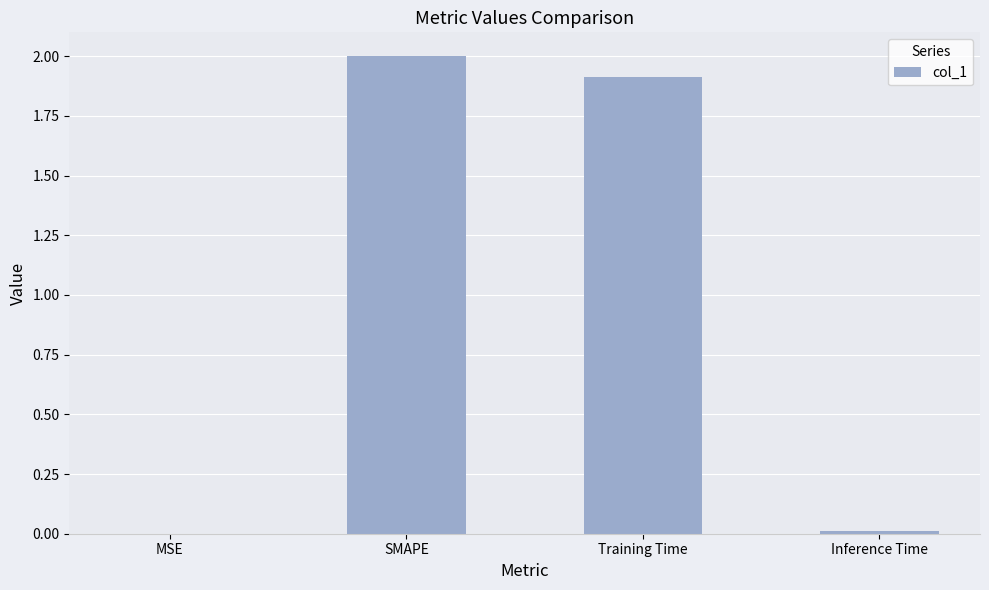

Are the bars horizontal?

No